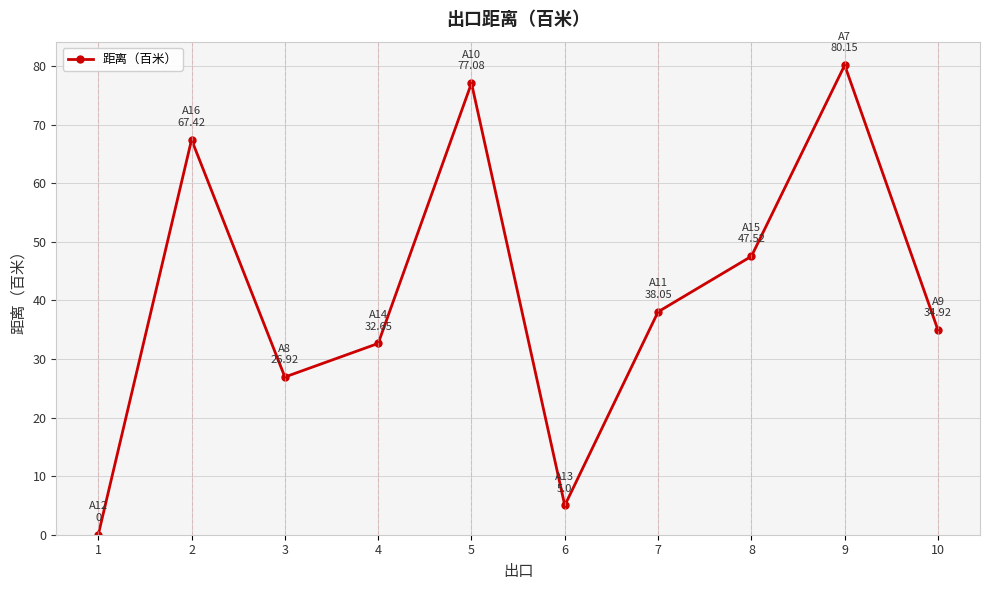

Which has a higher value, 7 or 9?

9